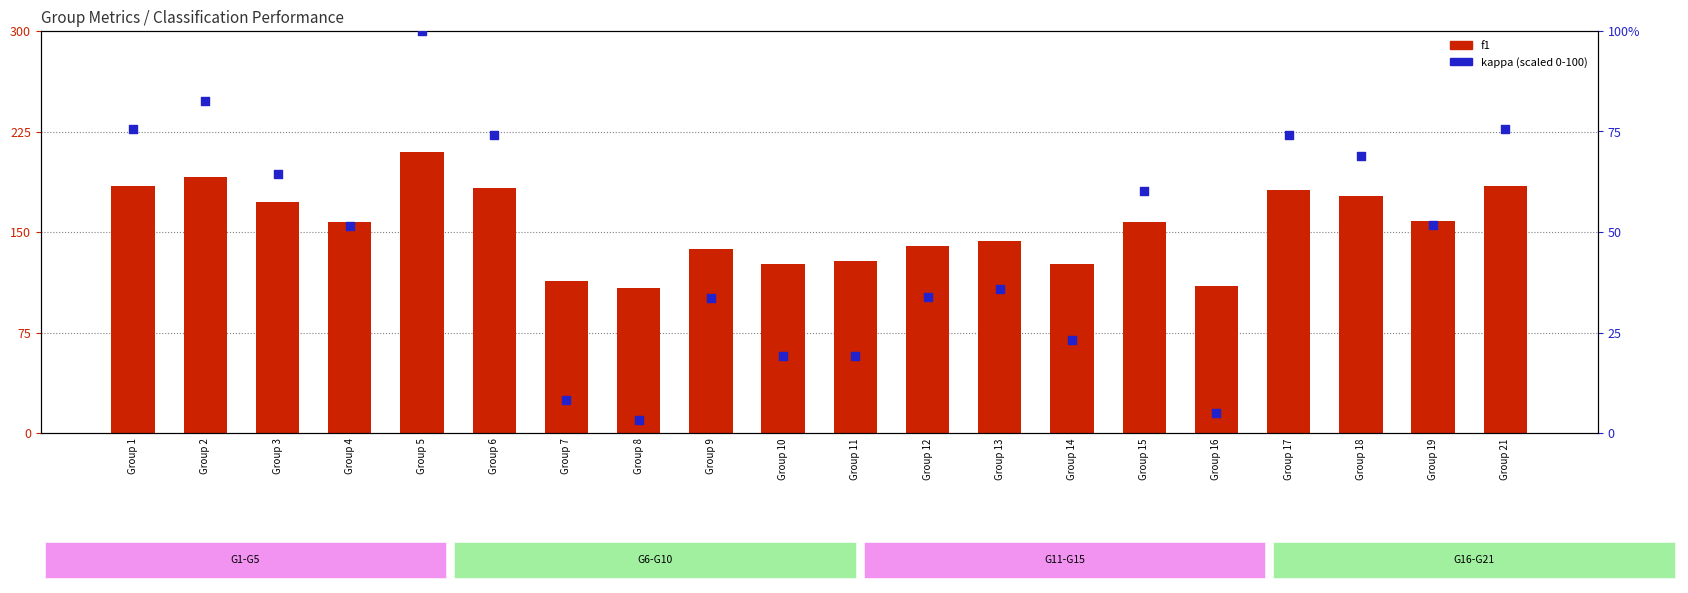

Which series reaches the minimum Y coordinate?

kappa (scaled)